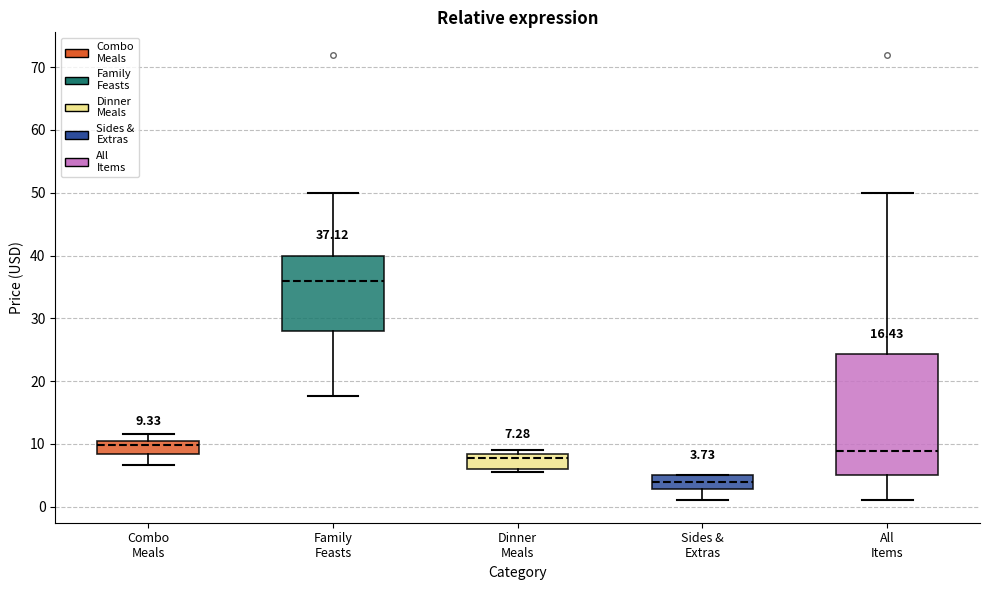

Comparing the boxes themselves (not the whiskers), which one is the tallest?

All Items